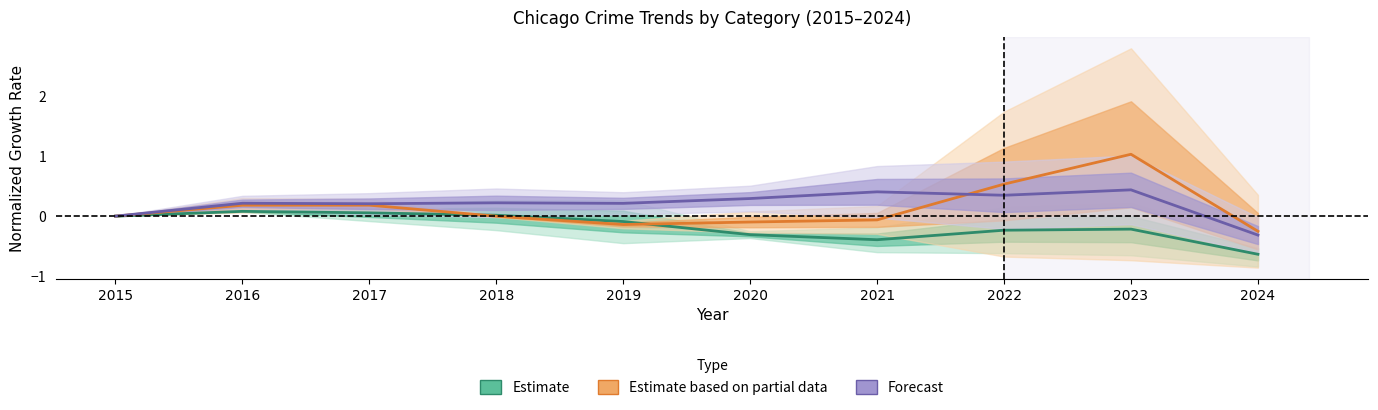

Is it true that Forecast equals 0.1 at 2018?

False